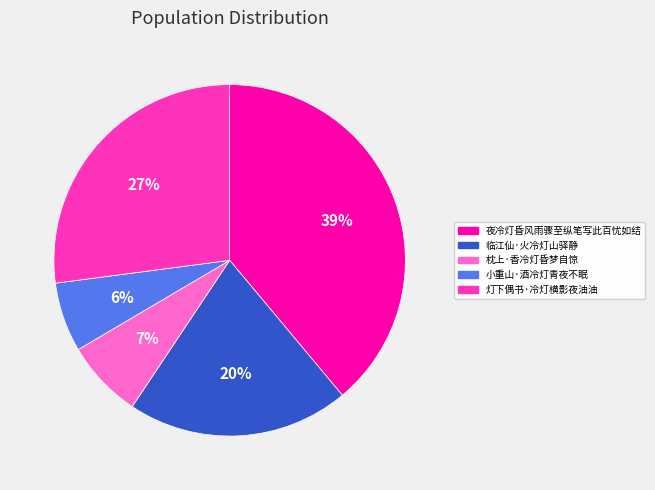

What is the largest slice in the pie chart?

夜冷灯昏风雨骤至纵笔写此百忧如结